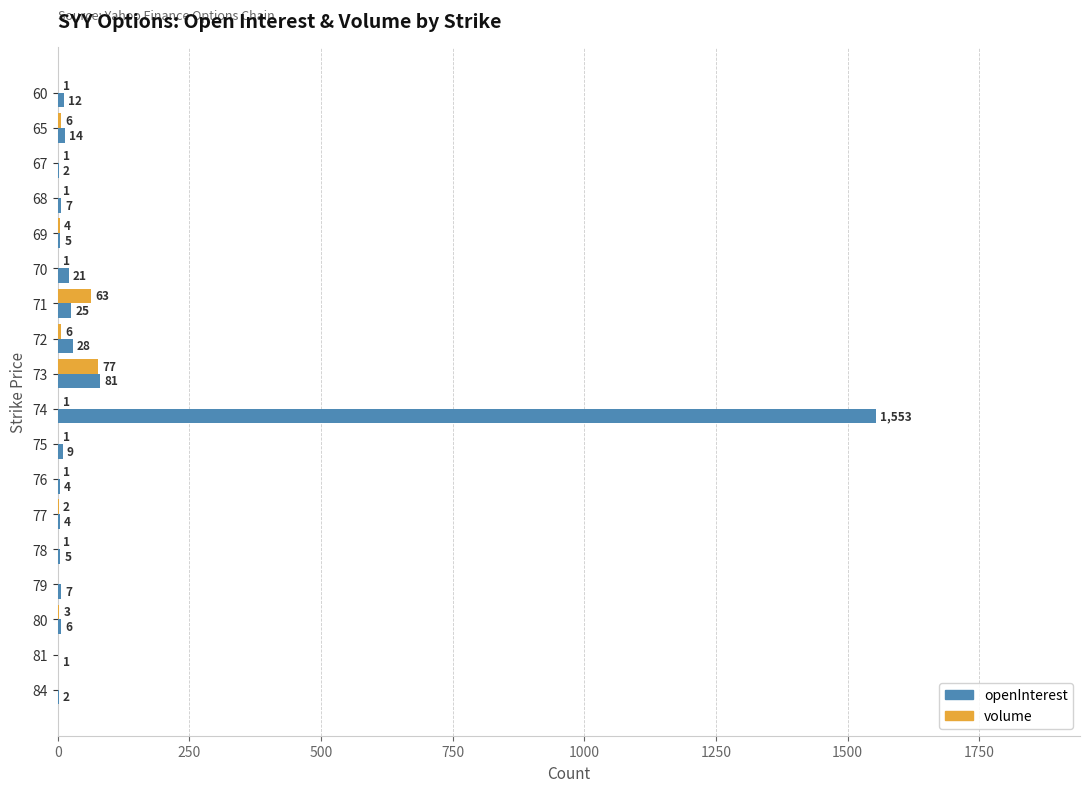

Which series changed the most between 78 and 84?

openInterest